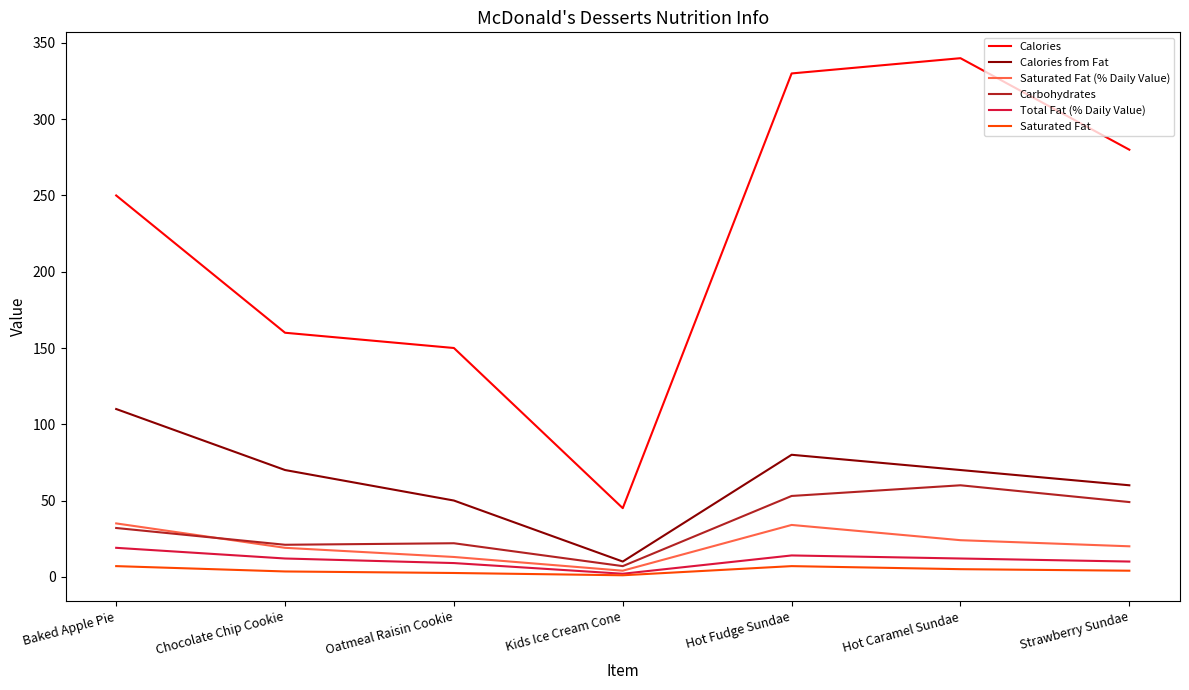

Which category has the highest value across all series?

Hot Caramel Sundae